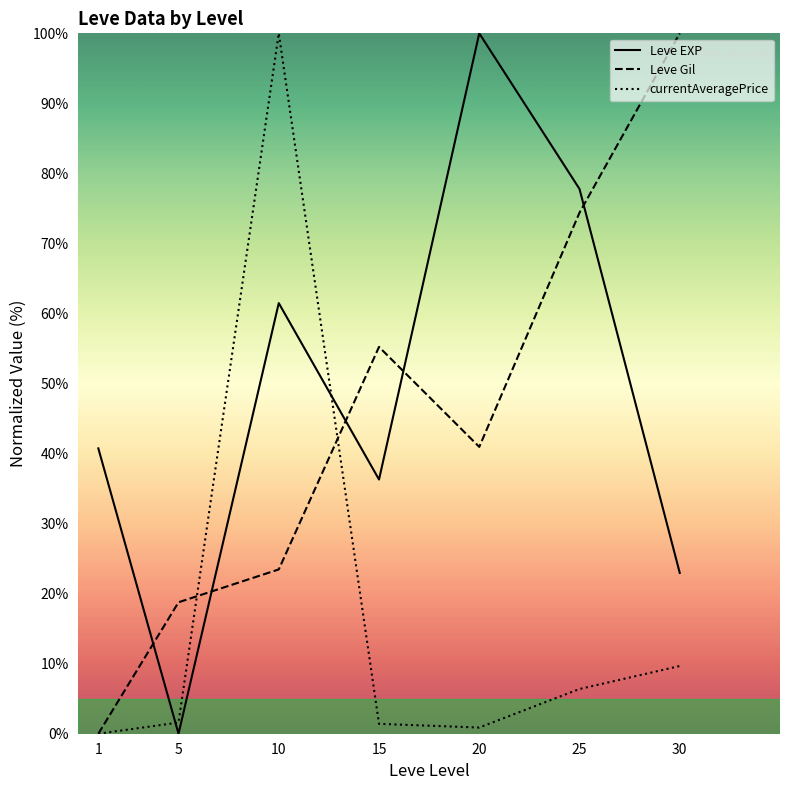

The currentAveragePrice series shows 1.4 at 15. True or false?

True